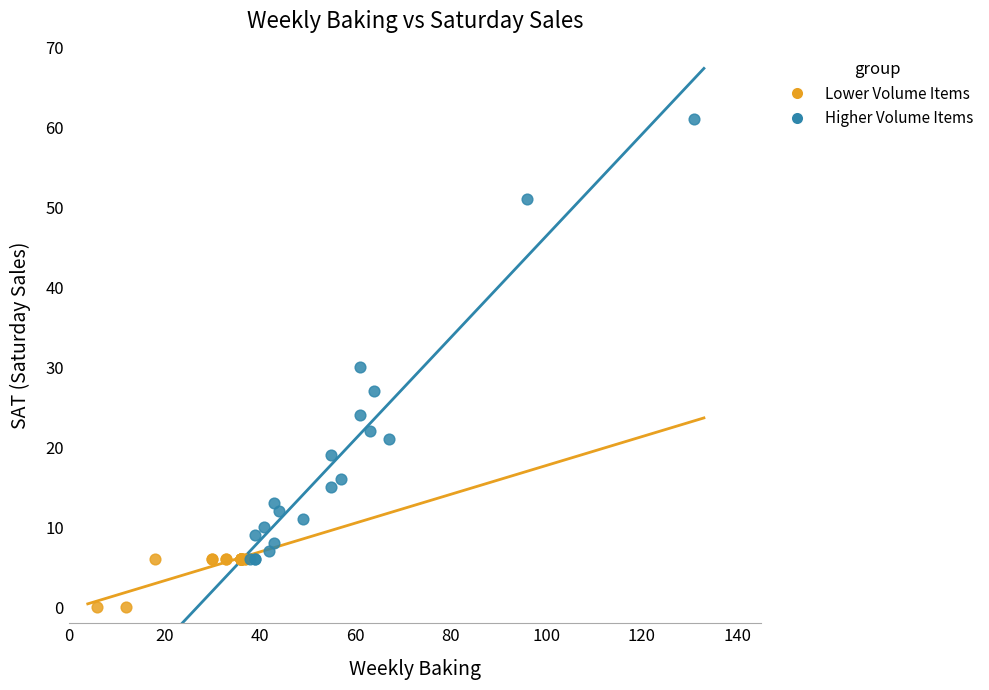

Which series has the largest Y range (max minus min)?

Higher Volume Items